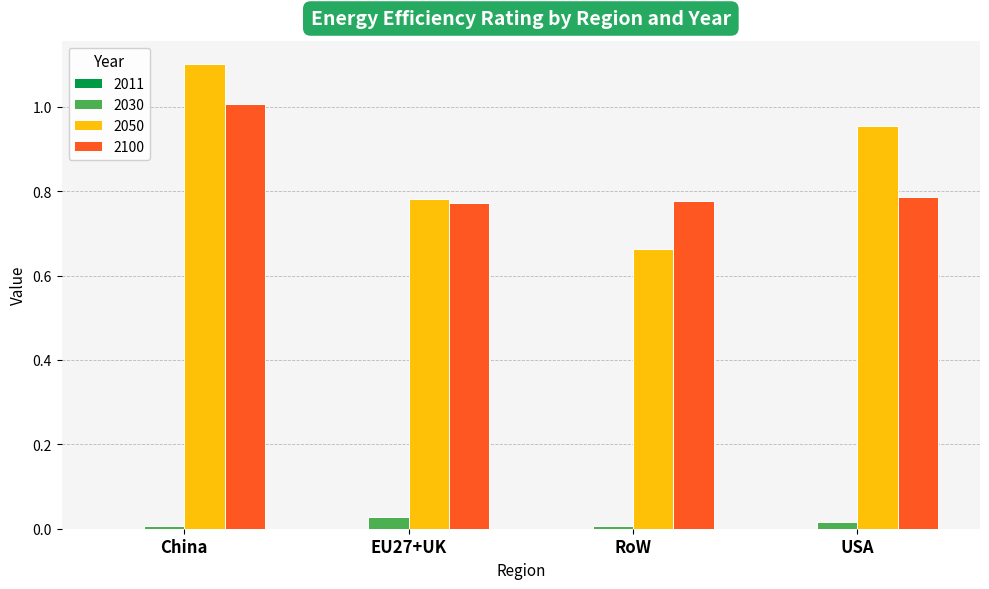

At which label does 2050 reach its peak?

China